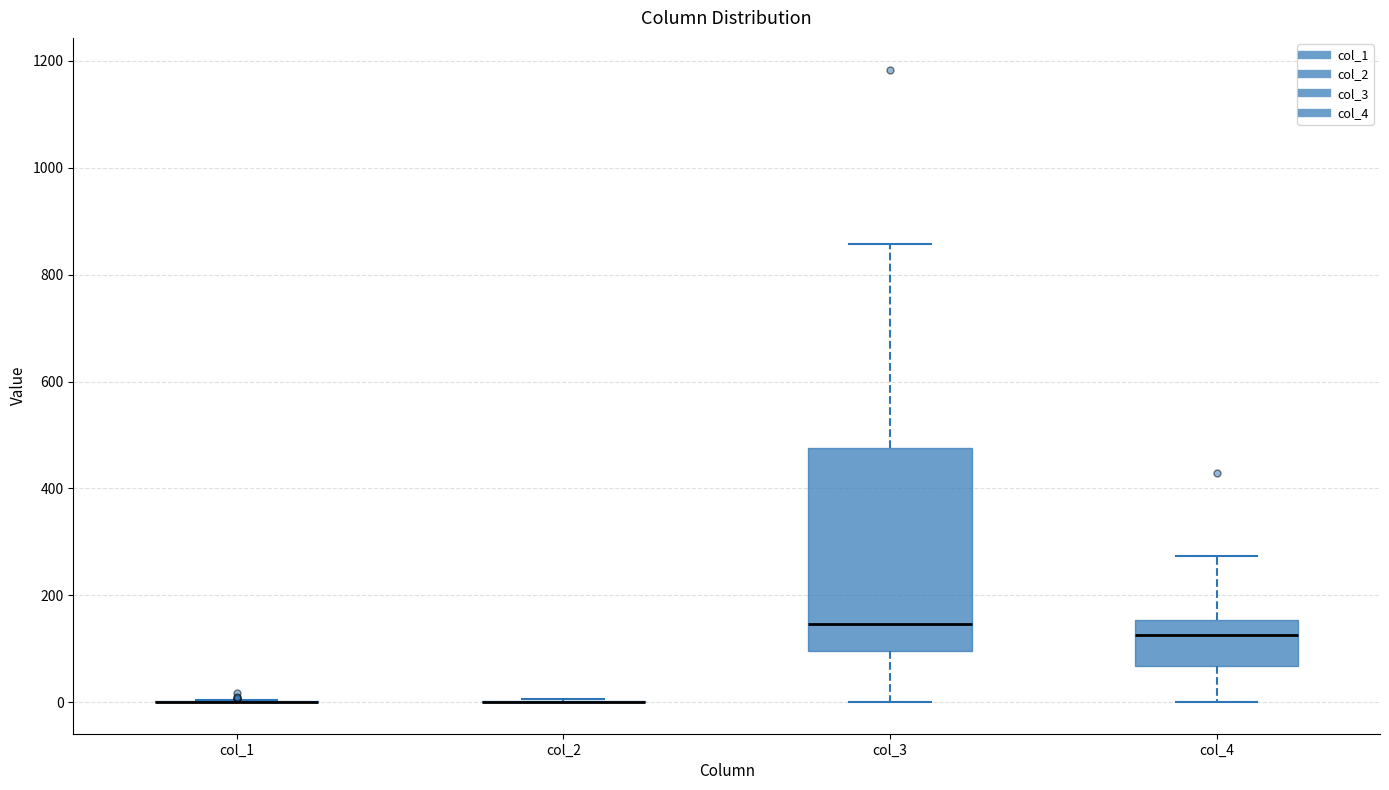

Comparing the boxes themselves (not the whiskers), which one is the tallest?

col_3